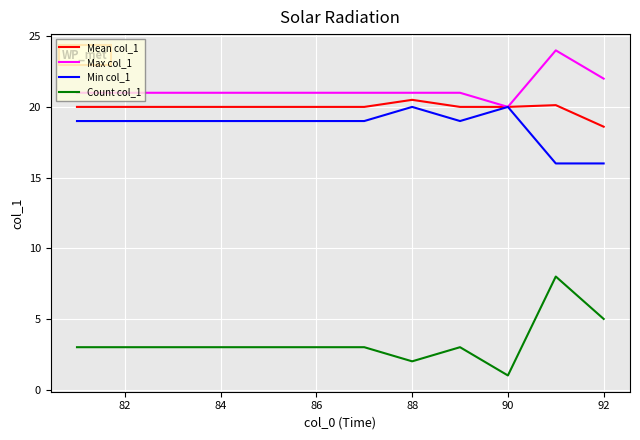

What is the average value of the Mean col_1 series?

19.9